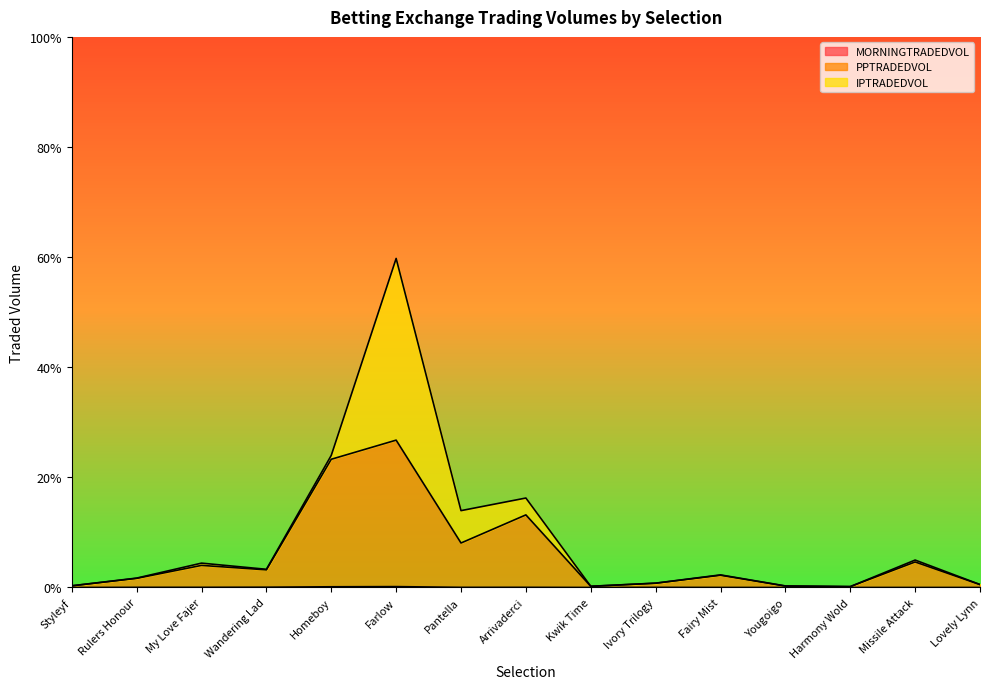

The value of MORNINGTRADEDVOL at Styleyf is 0.0. True or false?

False